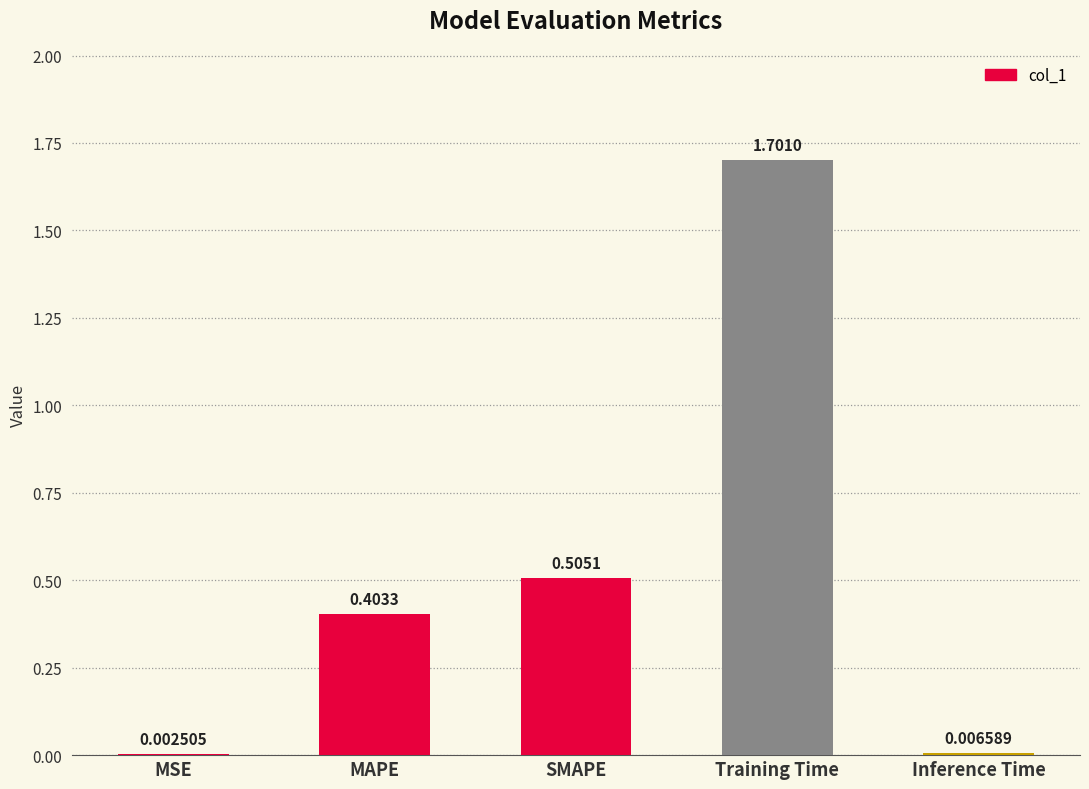

The value at MAPE is 0.7. True or false?

False